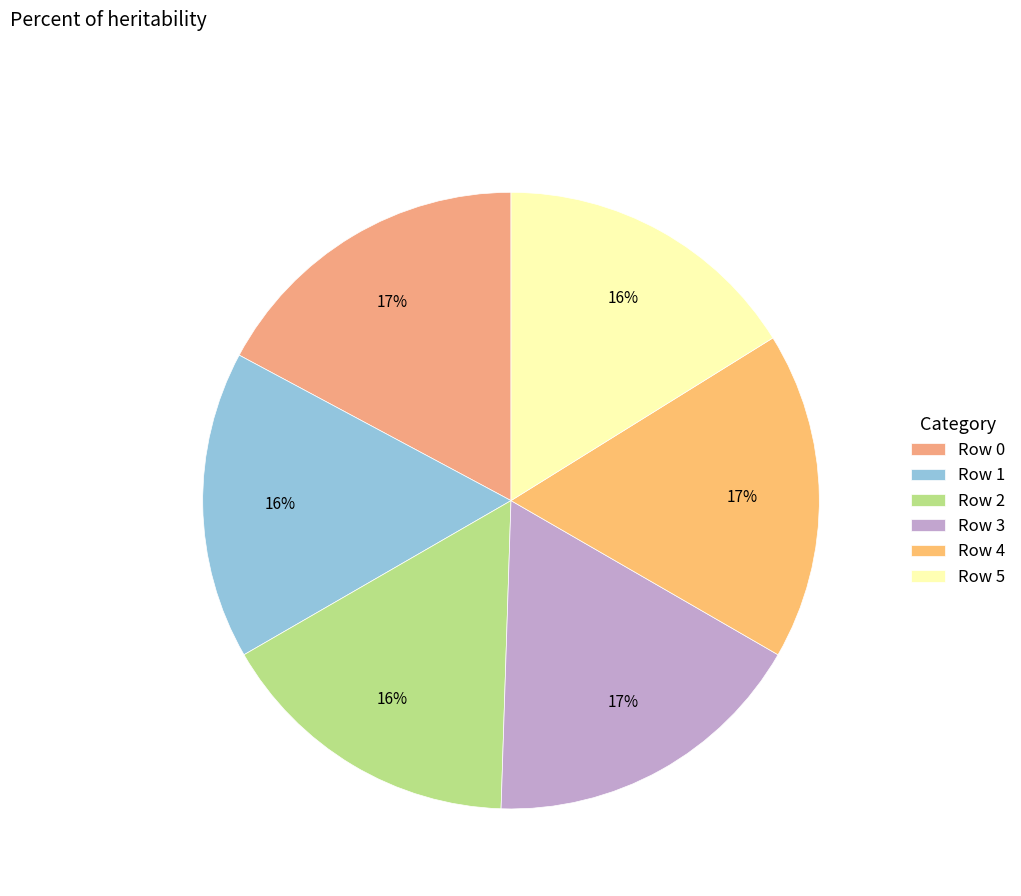

Rank the categories by value from lowest to highest.

1, 2, 5, 0, 3, 4